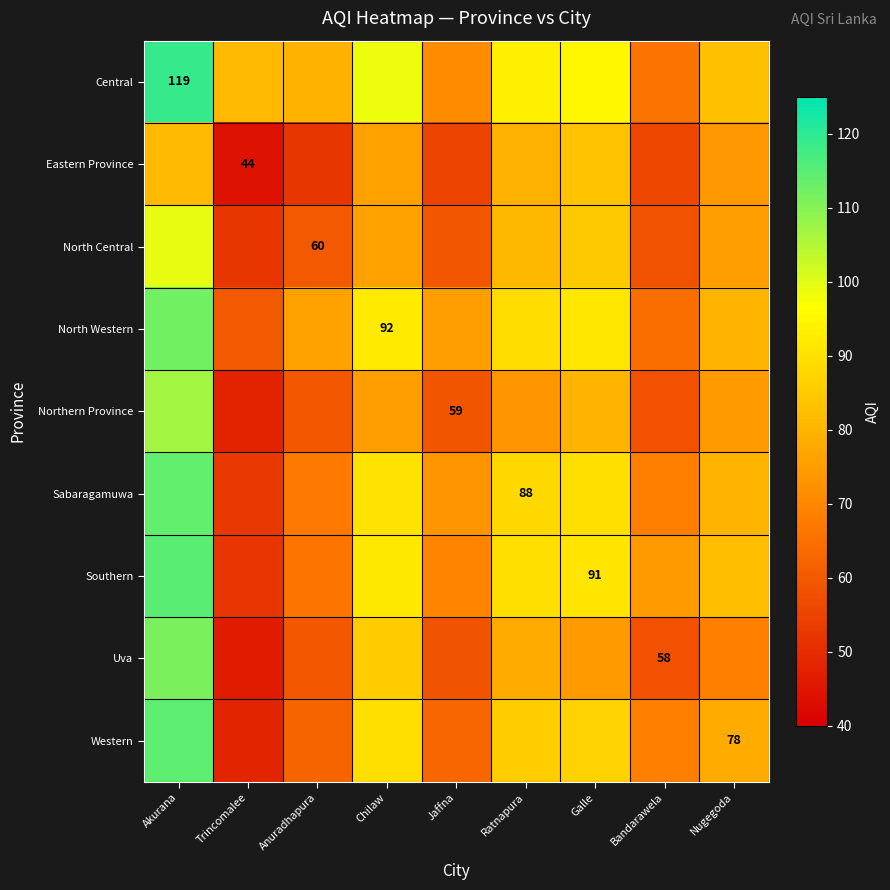

What is the lowest value of the North Western series?

60.0